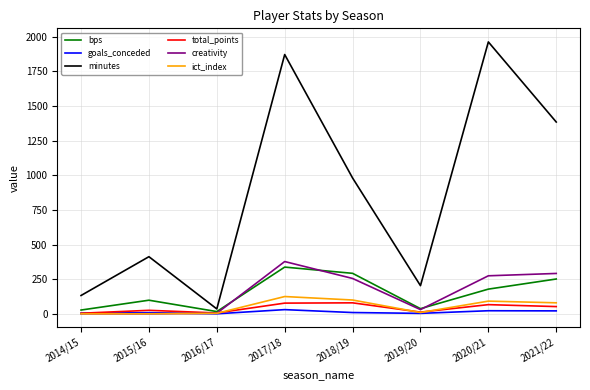

What is the sum of the goals_conceded values at 2020/21 and 2017/18?

52.0